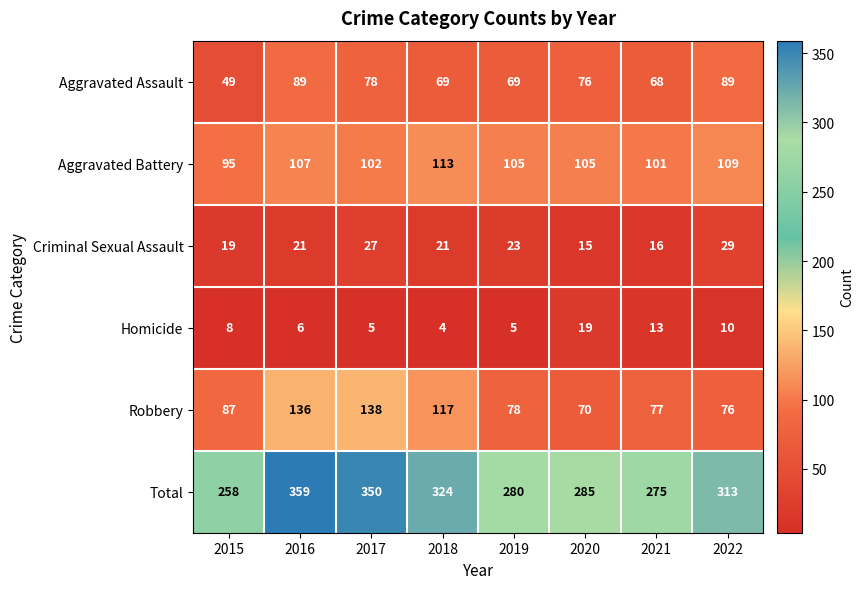

What is the total value across all series at 2018?

648